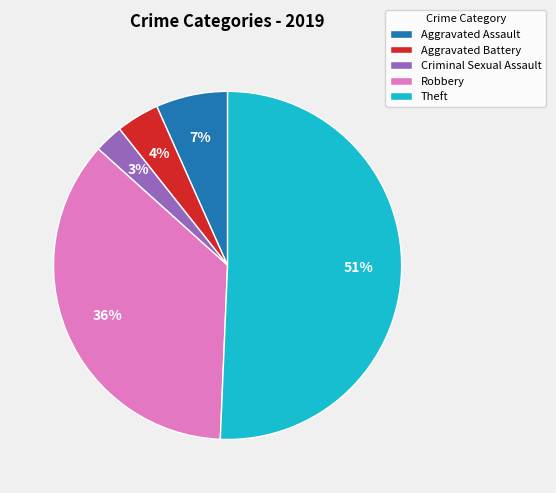

Which category has the smallest portion of the pie?

Criminal Sexual Assault